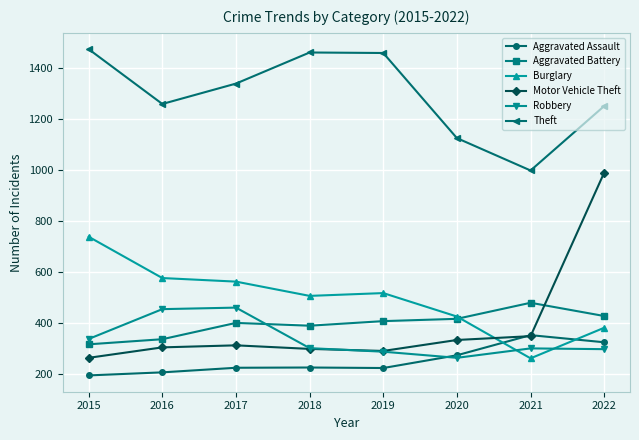

Which series has the widest spread of values?

Motor Vehicle Theft